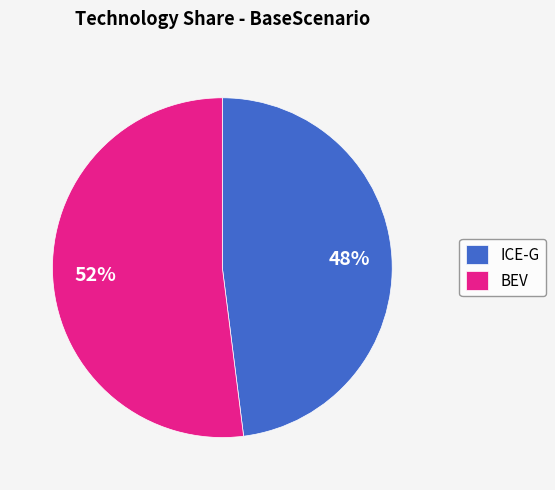

What is the majority slice?

BEV